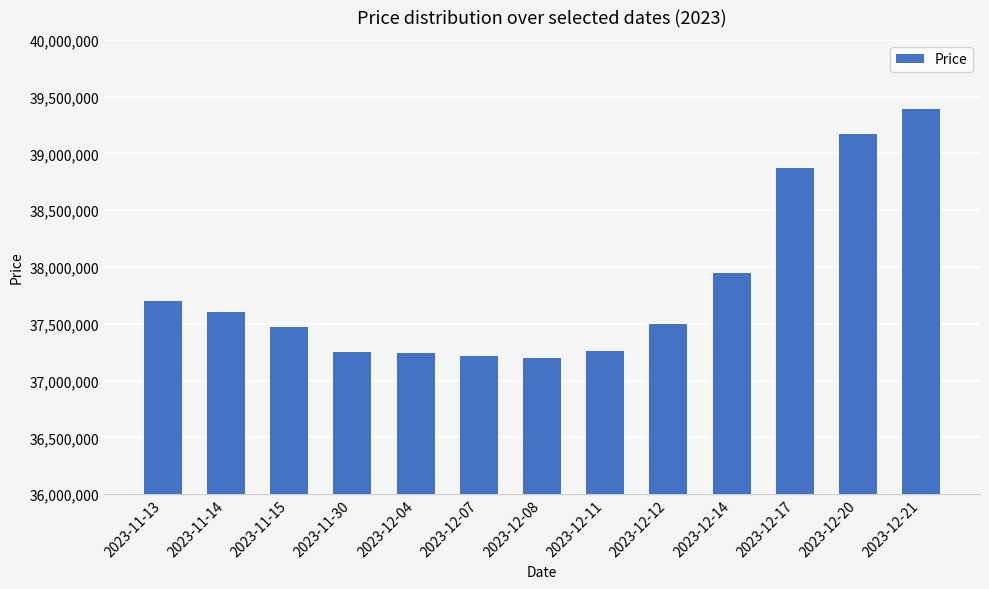

How many bars are there in total?

13